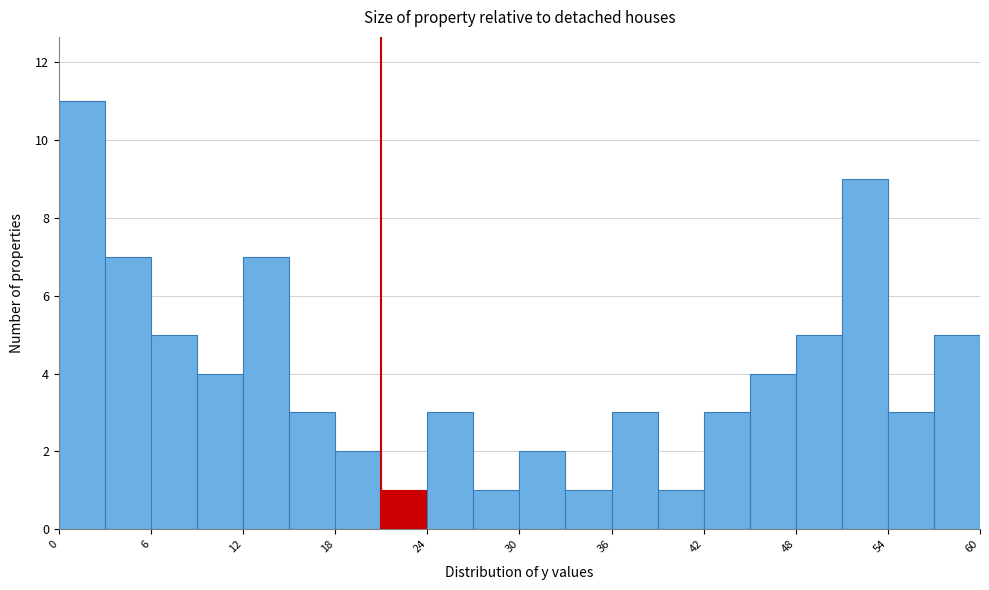

Around what value on the x-axis is the tallest bar? Give the approximate position of its centre, as read against the axis.

1